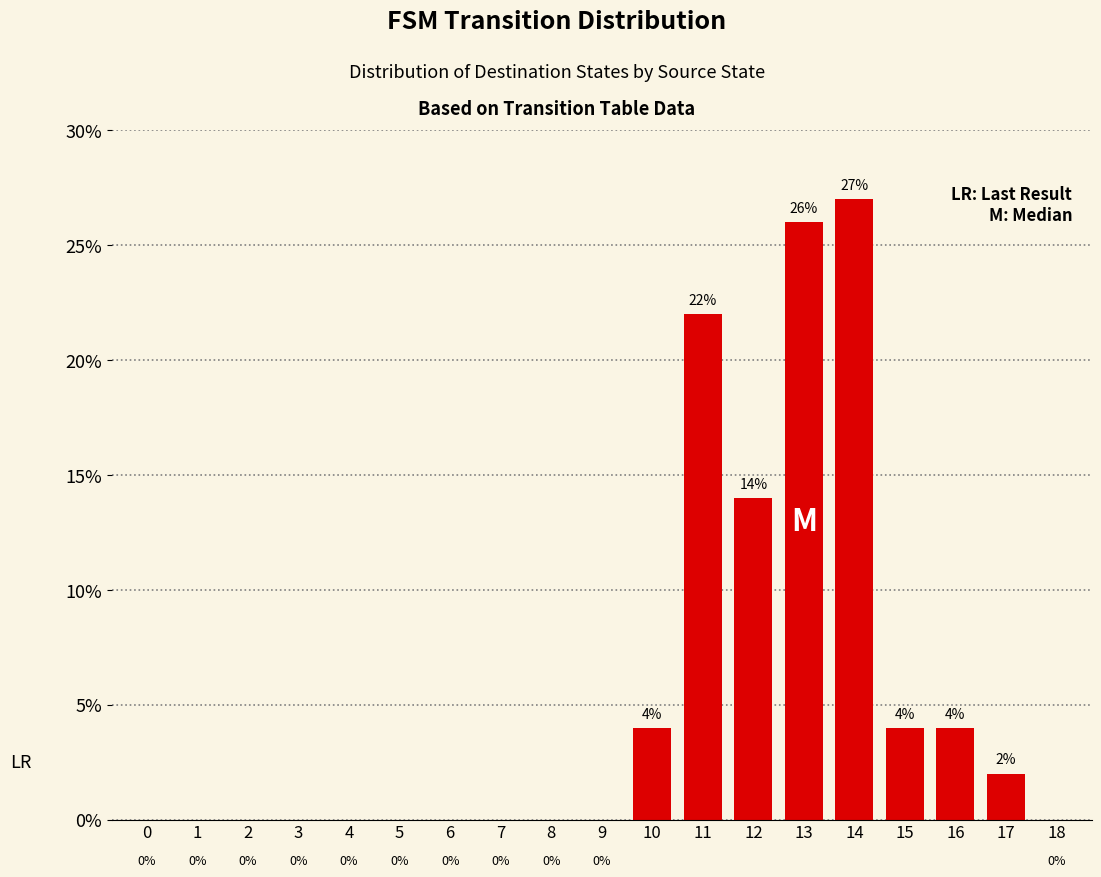

At which category does the chart reach its peak across all series?

14